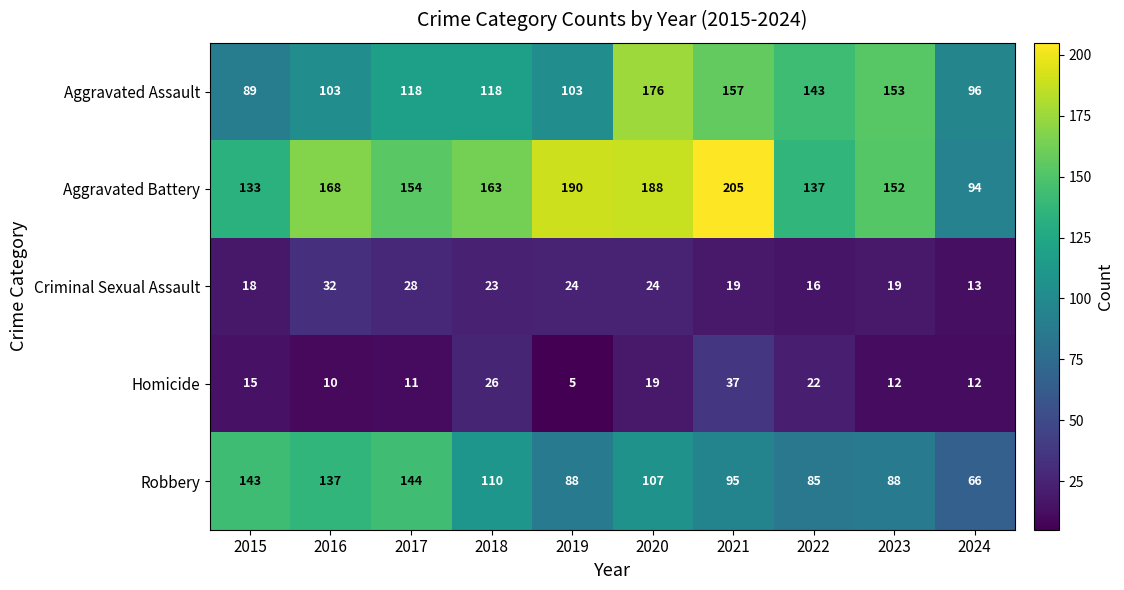

Which series has the widest spread of values?

Aggravated Battery